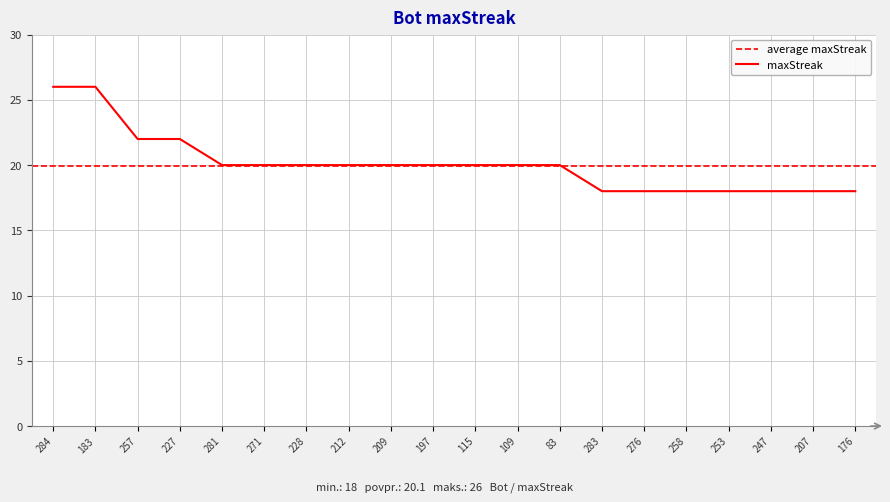

Rank the categories by value from lowest to highest.

283, 276, 258, 253, 247, 207, 176, 281, 271, 228, 212, 209, 197, 115, 109, 83, 257, 227, 284, 183